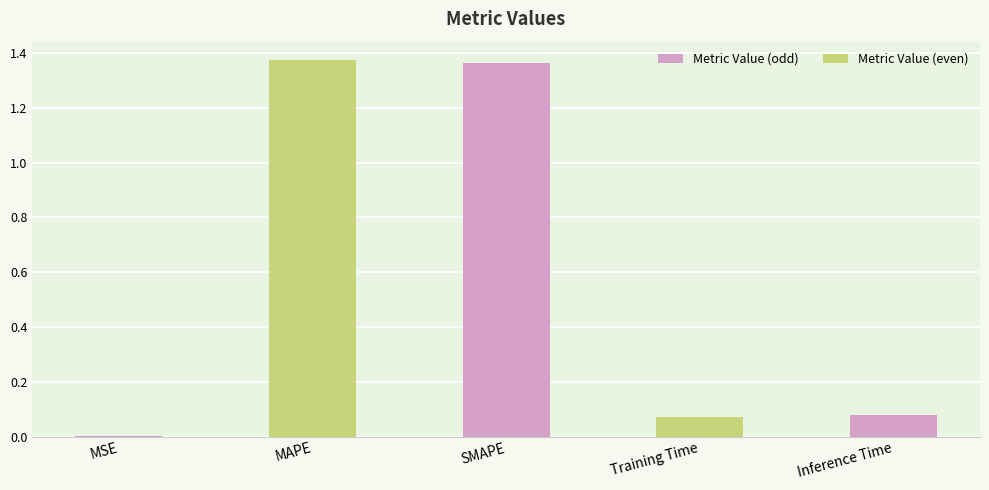

The chart shows a value of 2.3 at MAPE. True or false?

False